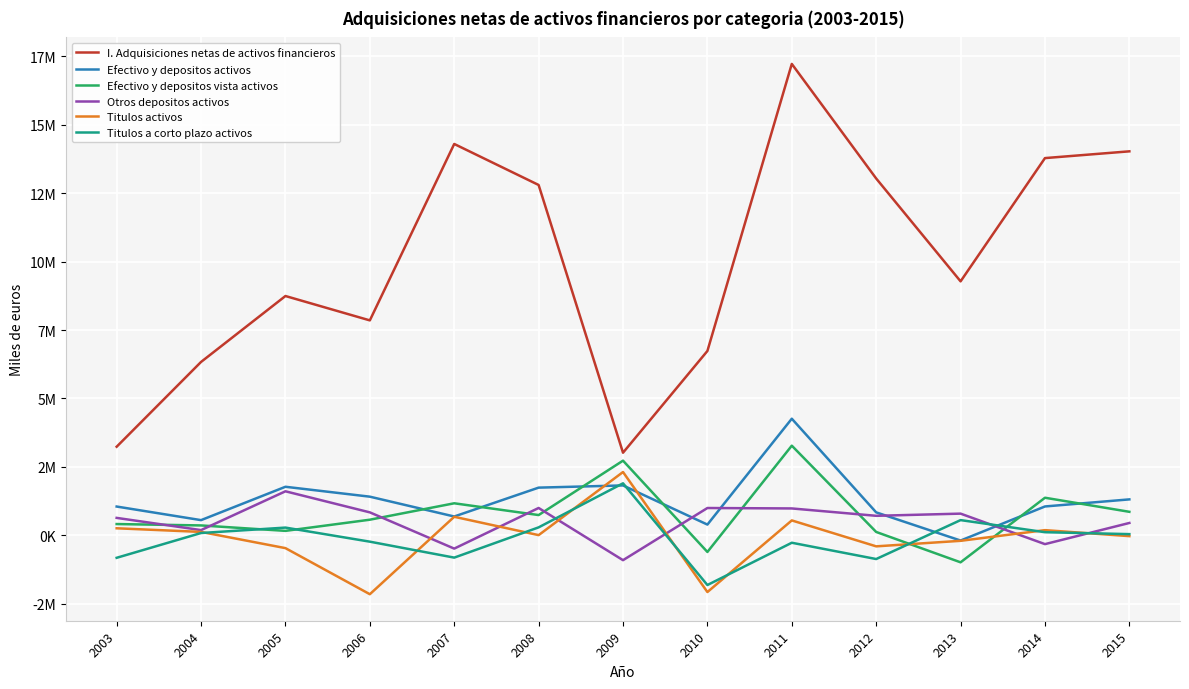

Does the chart have visible grid lines?

Yes